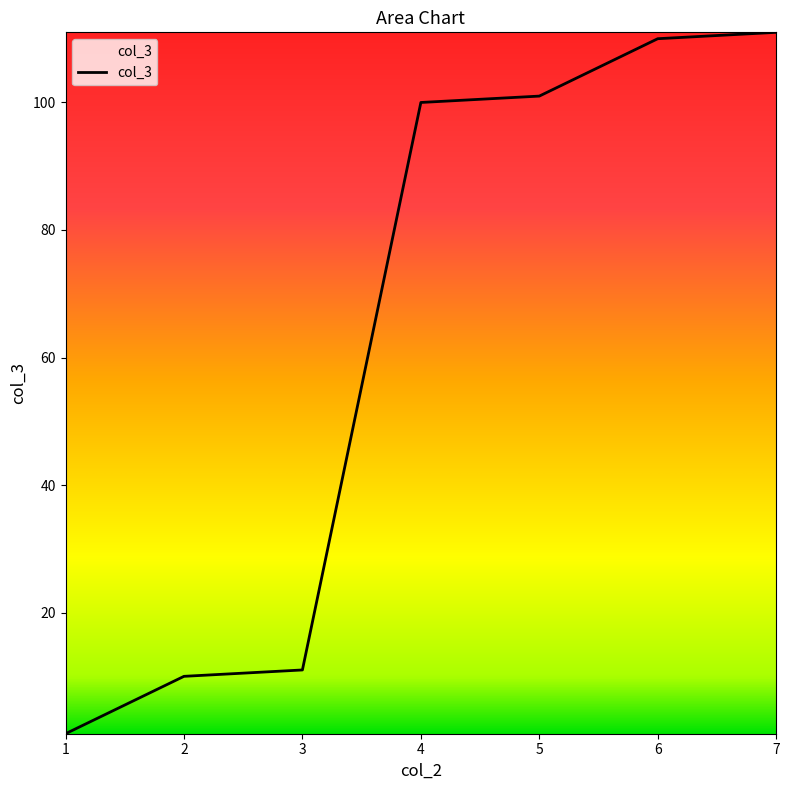

The chart shows a value of 110 at 6. True or false?

True